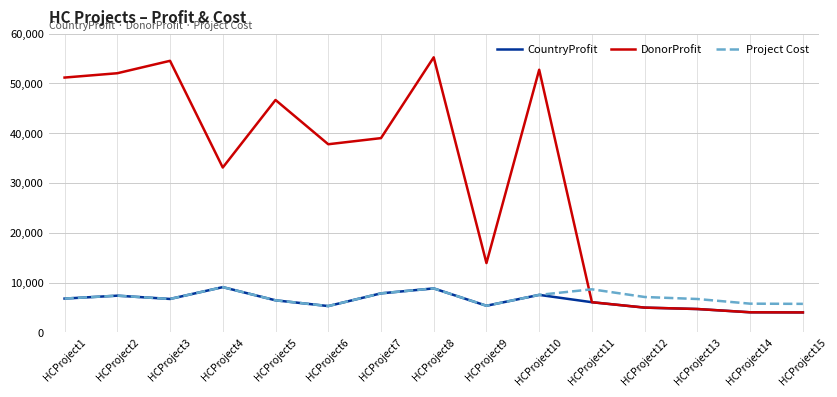

What is the difference between the maximum and second lowest values in the CountryProfit series?

5054